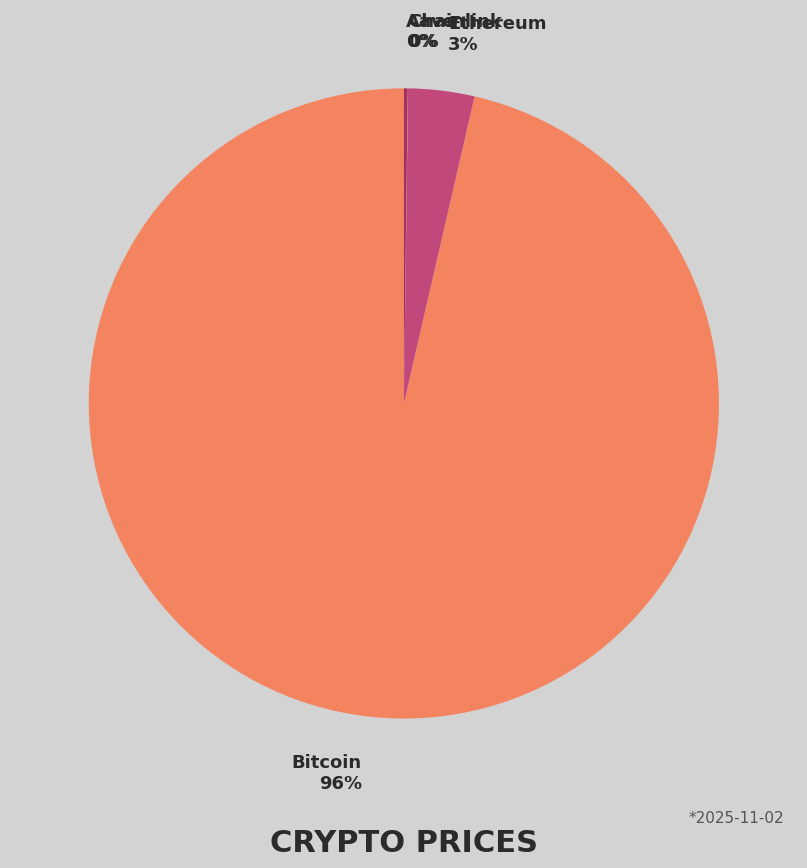

Is there a majority slice in this chart?

Yes